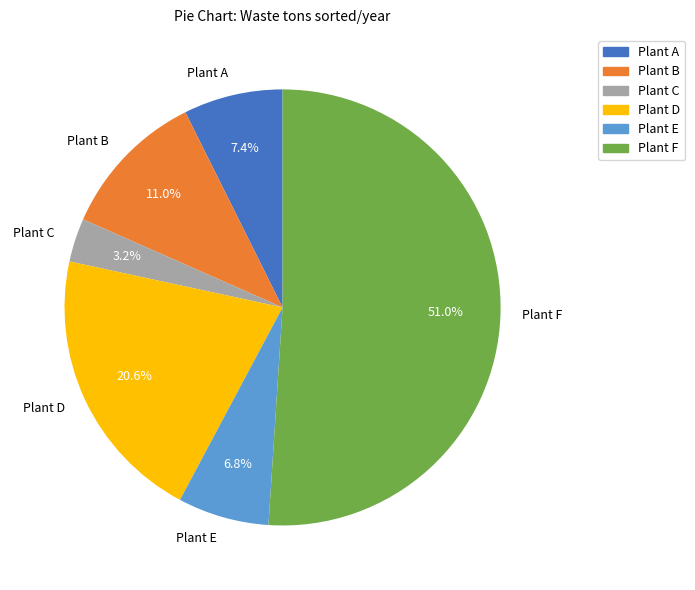

Is there any slice that represents more than half of the pie?

Yes